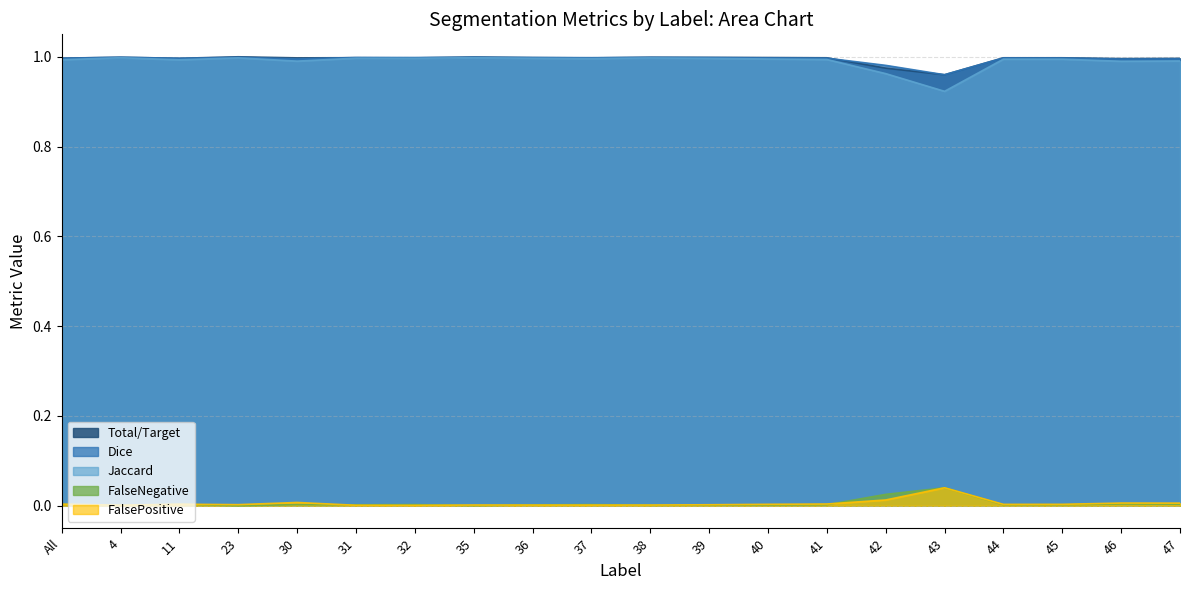

What is the approximate value of Total/Target at 37?

1.0